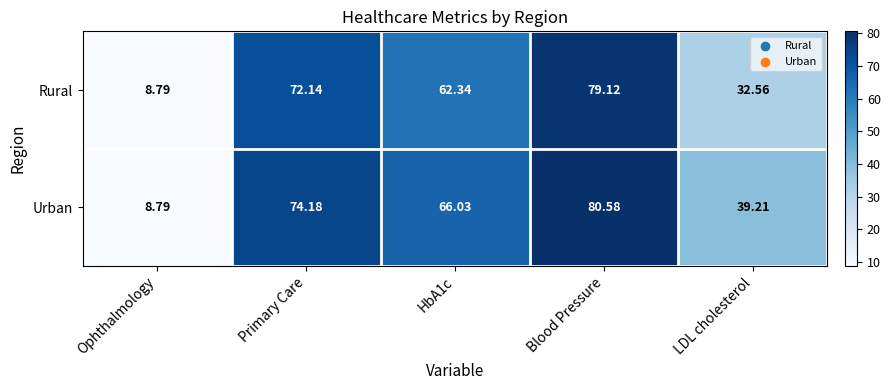

List the series in order of their peak value, lowest first.

Rural, Urban